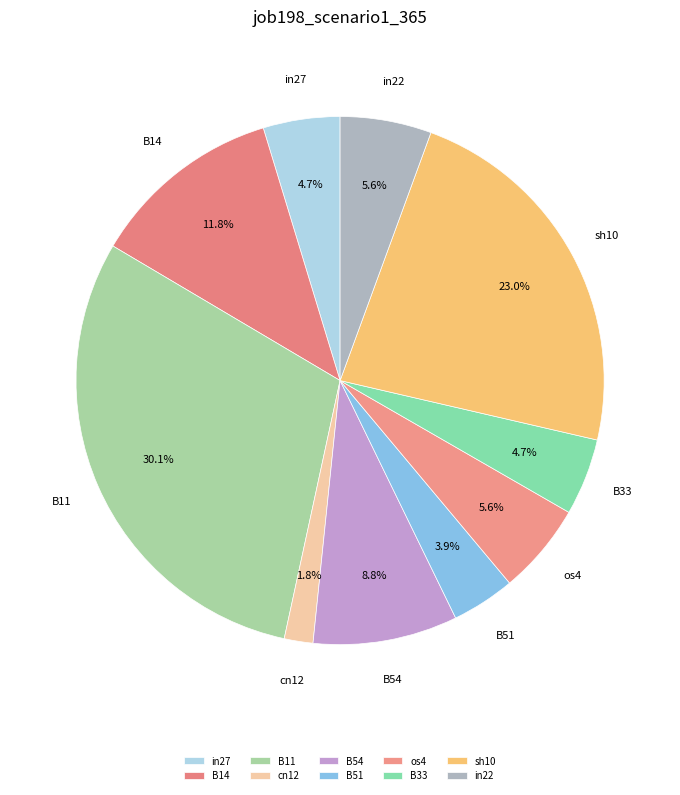

How many slices are in this pie chart?

10